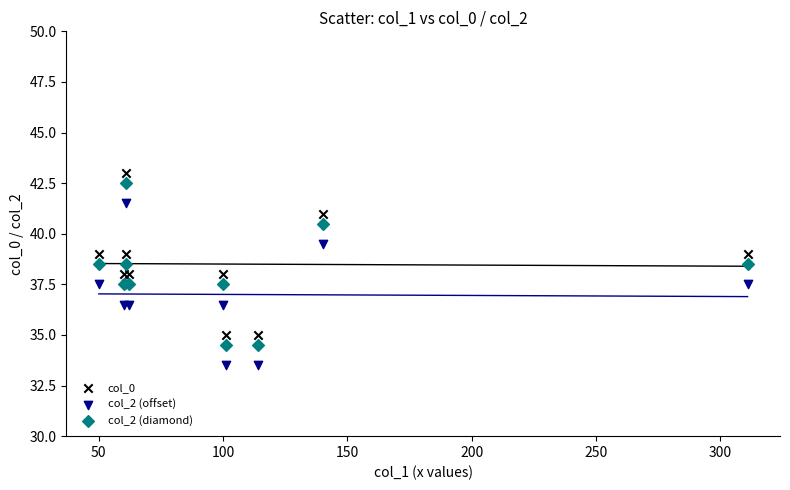

What is the X range (max minus min) for the scatter plot?

261.0